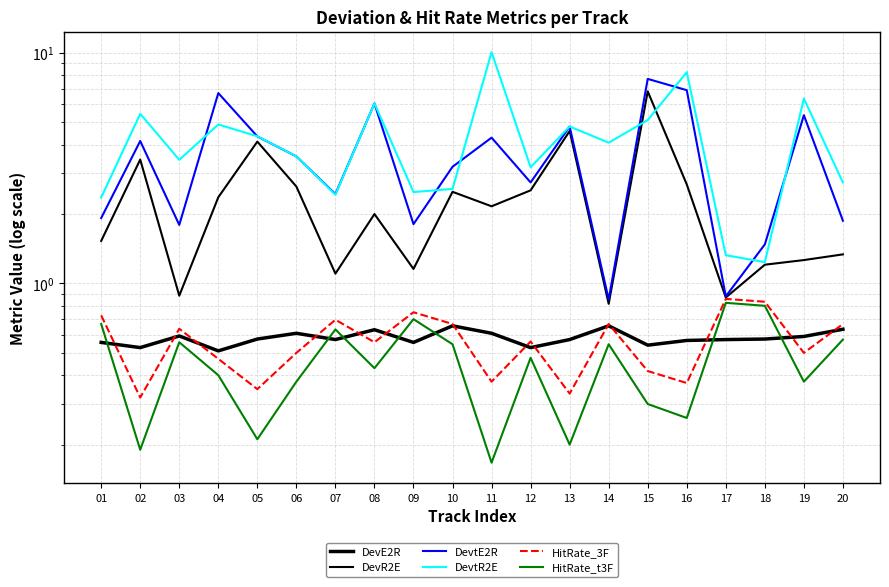

Reading left to right, transcribe all the data shown in this chart.

DevE2R: 0.6	0.5	0.6	0.5	0.6	0.6	0.6	0.6	0.6	0.7	0.6	0.5	0.6	0.7	0.5	0.6	0.6	0.6	0.6	0.6
DevR2E: 1.5	3.4	0.9	2.4	4.1	2.6	1.1	2.0	1.2	2.5	2.2	2.5	4.6	0.8	6.8	2.7	0.9	1.2	1.3	1.3
DevtE2R: 1.9	4.1	1.8	6.7	4.3	3.6	2.4	6.0	1.8	3.2	4.3	2.7	4.8	0.9	7.7	6.9	0.9	1.5	5.4	1.9
DevtR2E: 2.4	5.4	3.4	4.9	4.3	3.6	2.4	6.0	2.5	2.6	10.1	3.2	4.8	4.1	5.1	8.2	1.3	1.2	6.3	2.7
HitRate_3F: 0.7	0.3	0.6	0.5	0.3	0.5	0.7	0.6	0.8	0.7	0.4	0.6	0.3	0.7	0.4	0.4	0.9	0.8	0.5	0.7
HitRate_t3F: 0.7	0.2	0.6	0.4	0.2	0.4	0.6	0.4	0.7	0.5	0.2	0.5	0.2	0.5	0.3	0.3	0.8	0.8	0.4	0.6